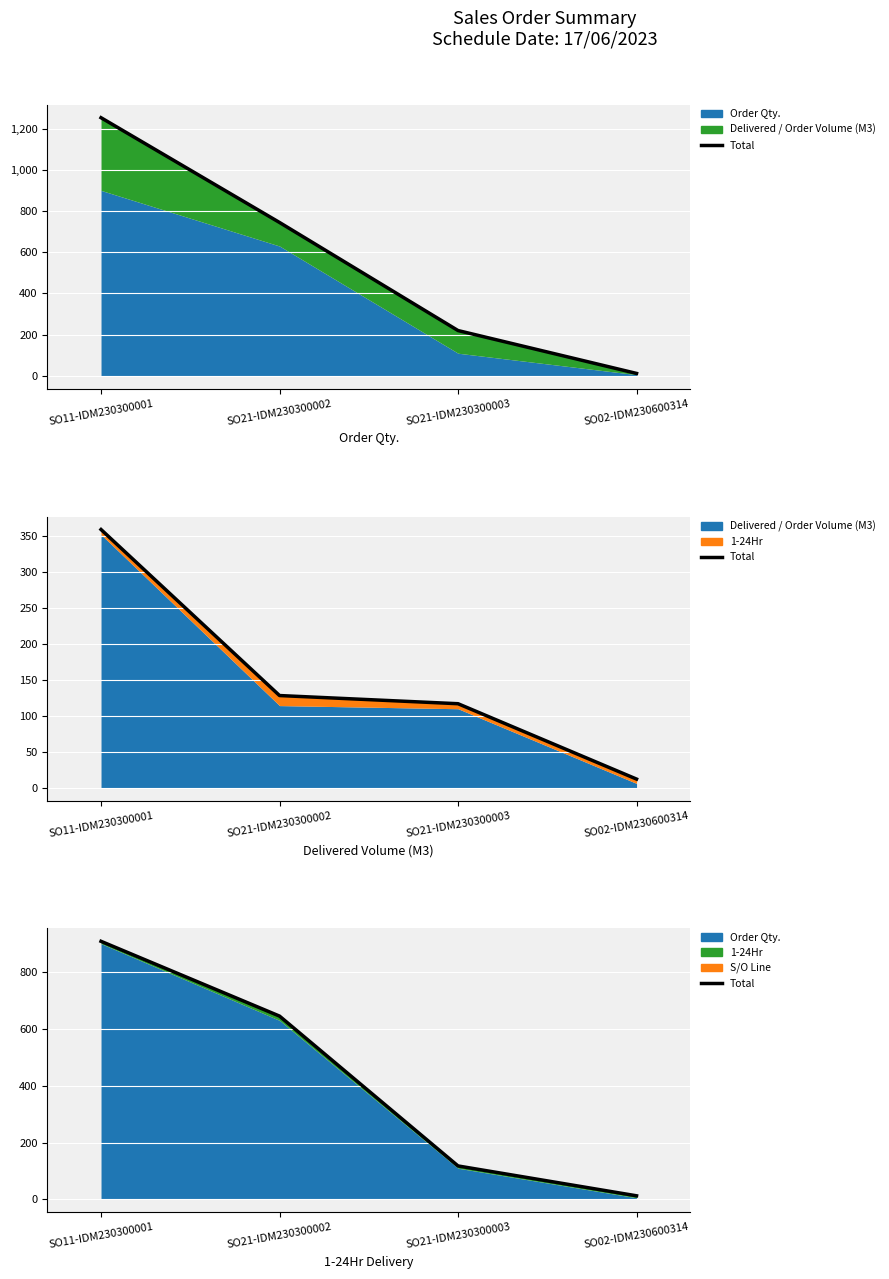

Between SO11-IDM230300001 and SO21-IDM230300003, which is larger?

SO11-IDM230300001